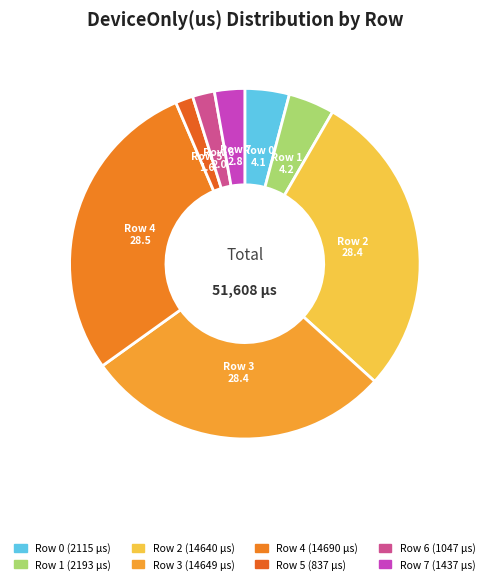

The Row 6 slice represents 2% of the pie. True or false?

True